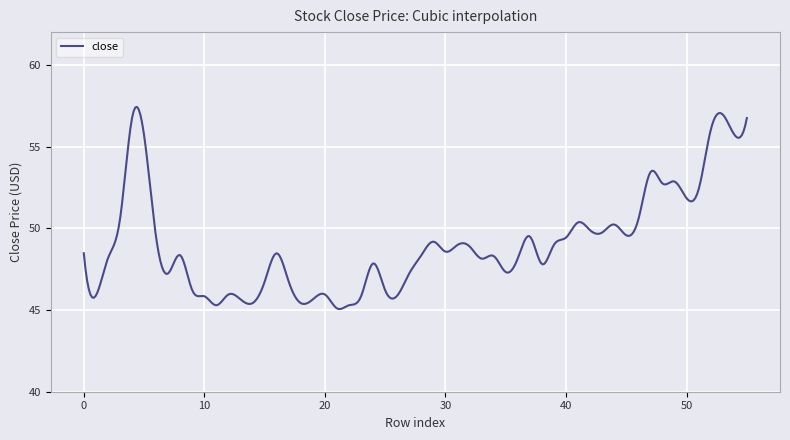

What is the greatest value displayed?

57.4